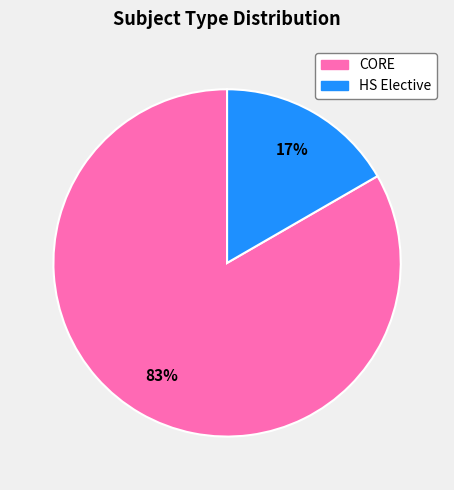

Rank the categories by value from lowest to highest.

HS Elective, CORE